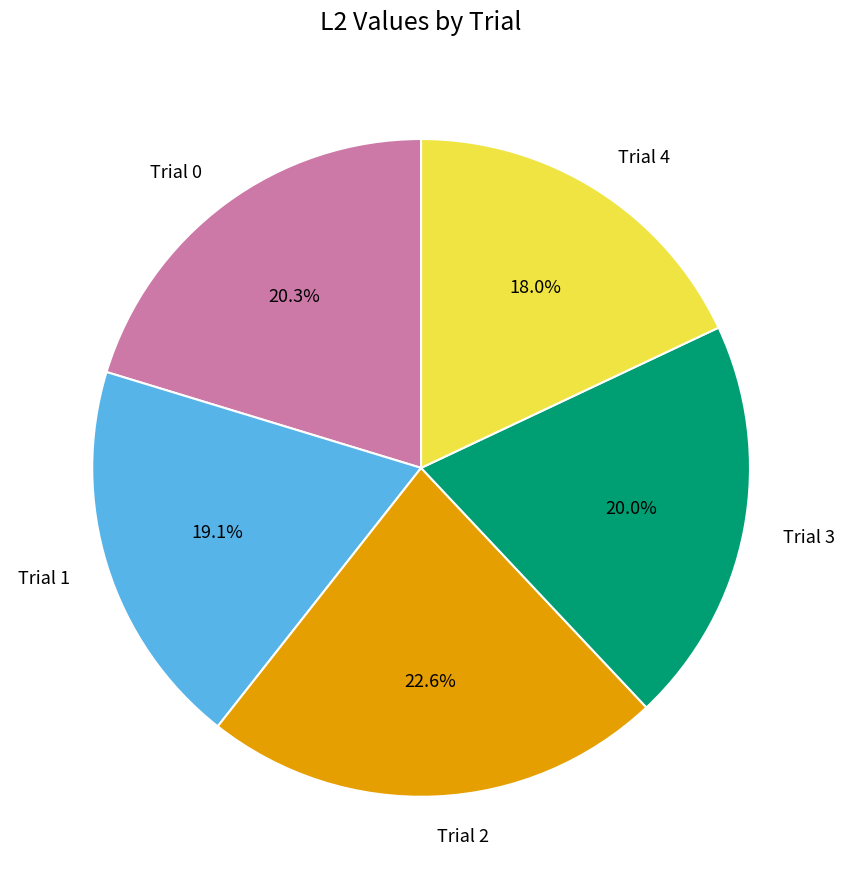

What percentage is the Trial 1 slice, to the nearest percent?

19%